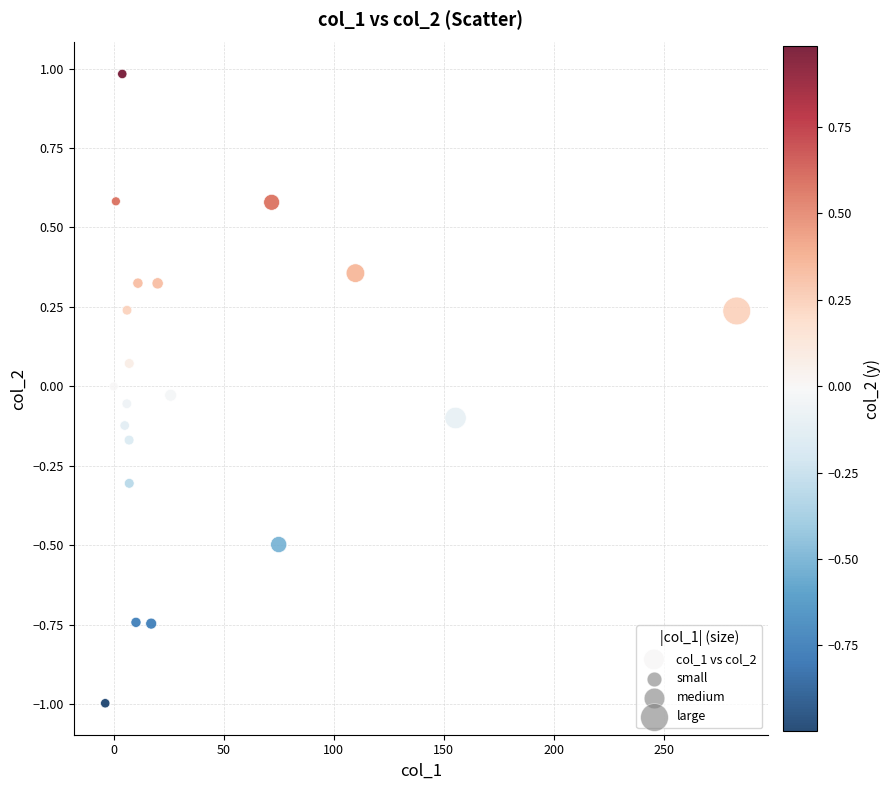

What is the range of Y values (max minus min)?

2.0